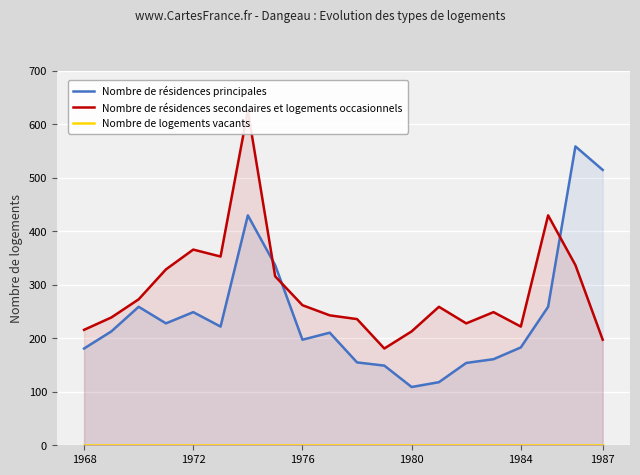

What are all the series names shown in the legend?

Nombre de résidences principales, Nombre de résidences secondaires et logements occasionnels, Nombre de logements vacants